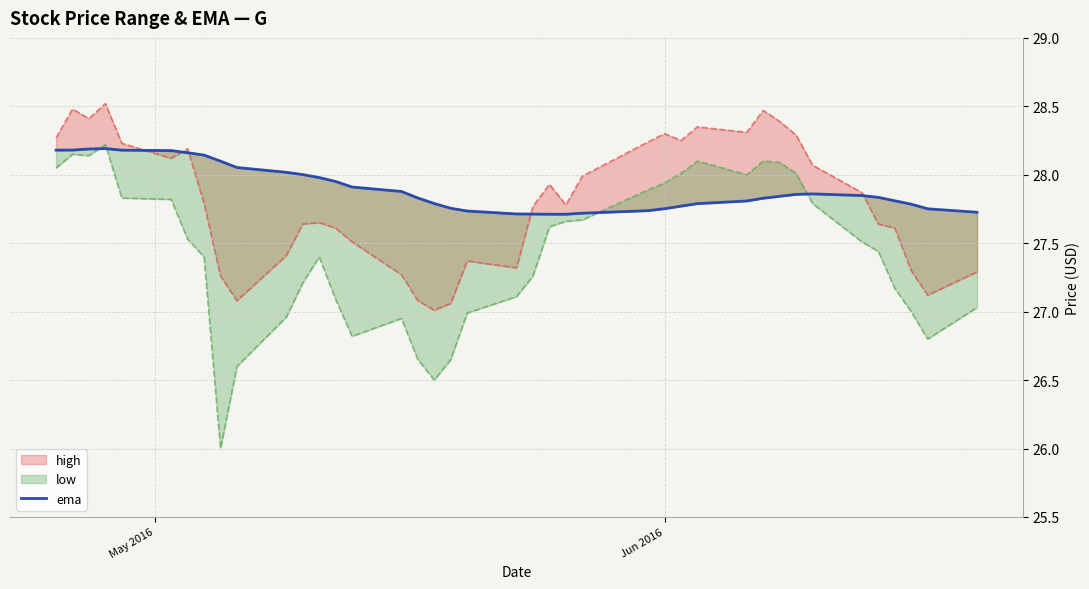

How many points are lower than both their immediate neighbors (excluding endpoints)?

1